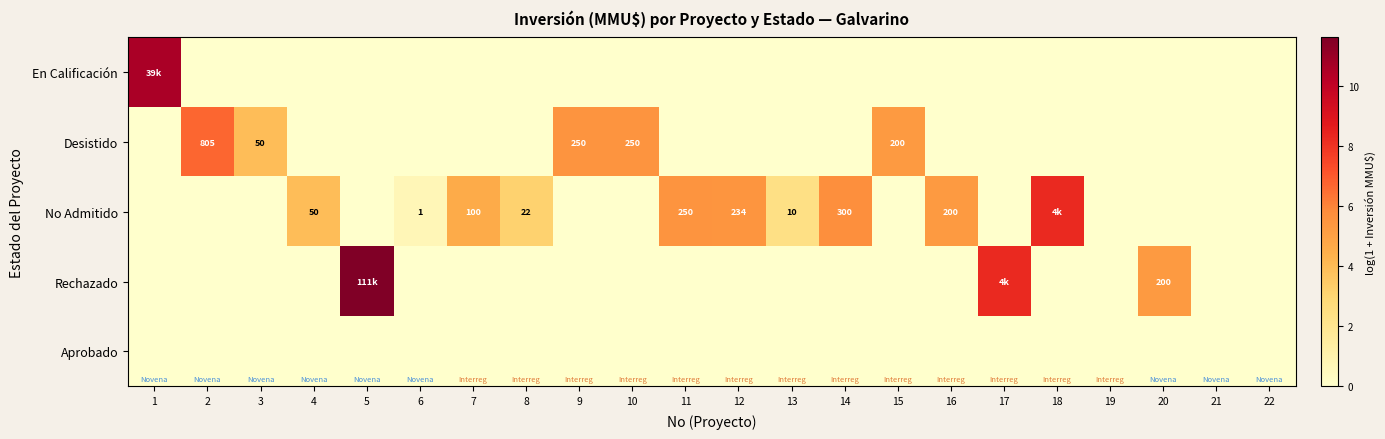

What is the sum of all En Calificación values?

10.6